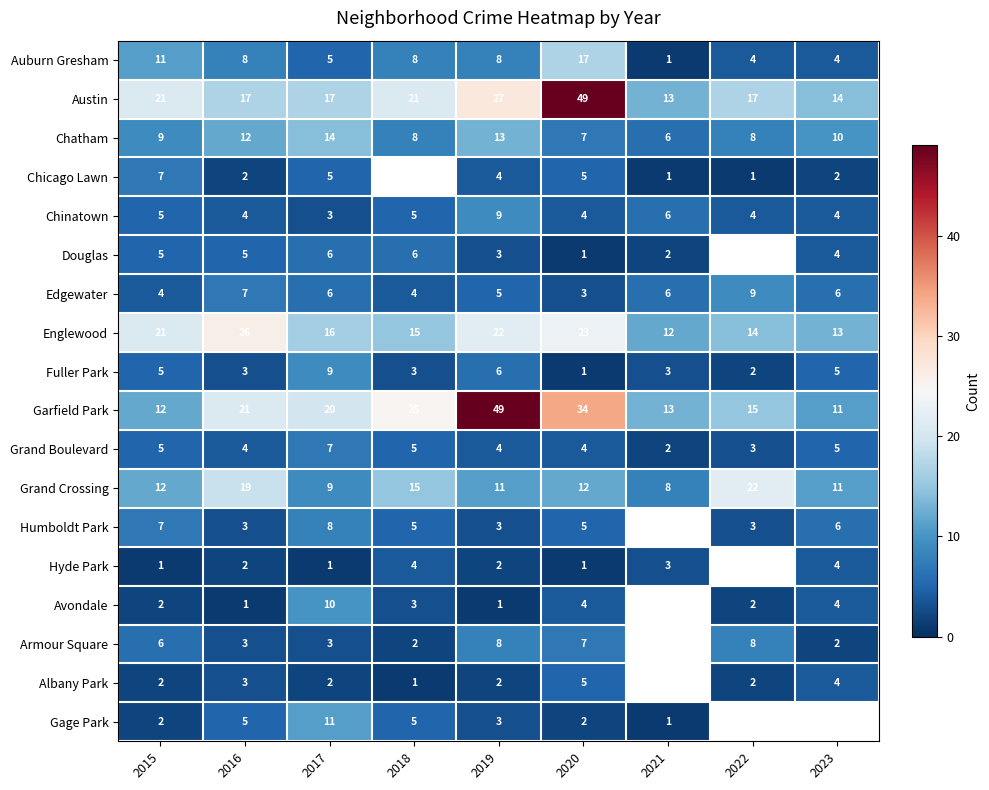

Count the Fuller Park values in the range 3 to 5.

5